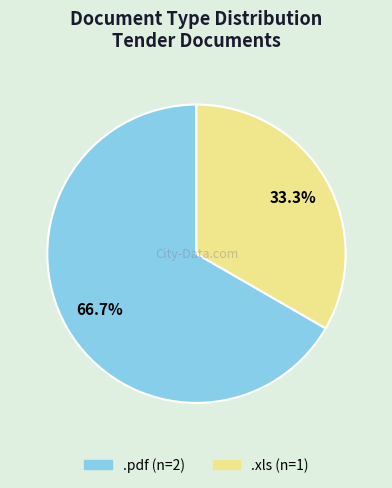

Which has a higher value, .xls or .pdf?

.pdf